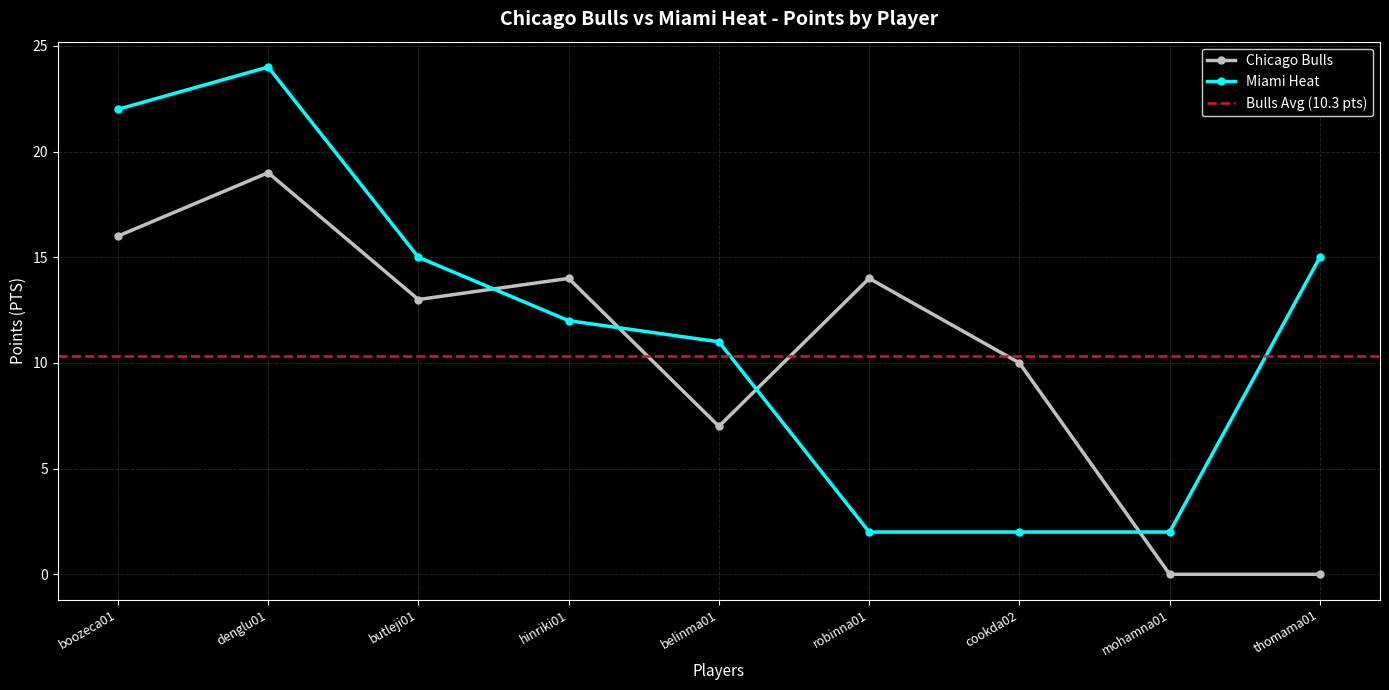

Is the value of Miami Heat at hinriki01 greater than the value of Chicago Bulls at mohamna01?

Yes